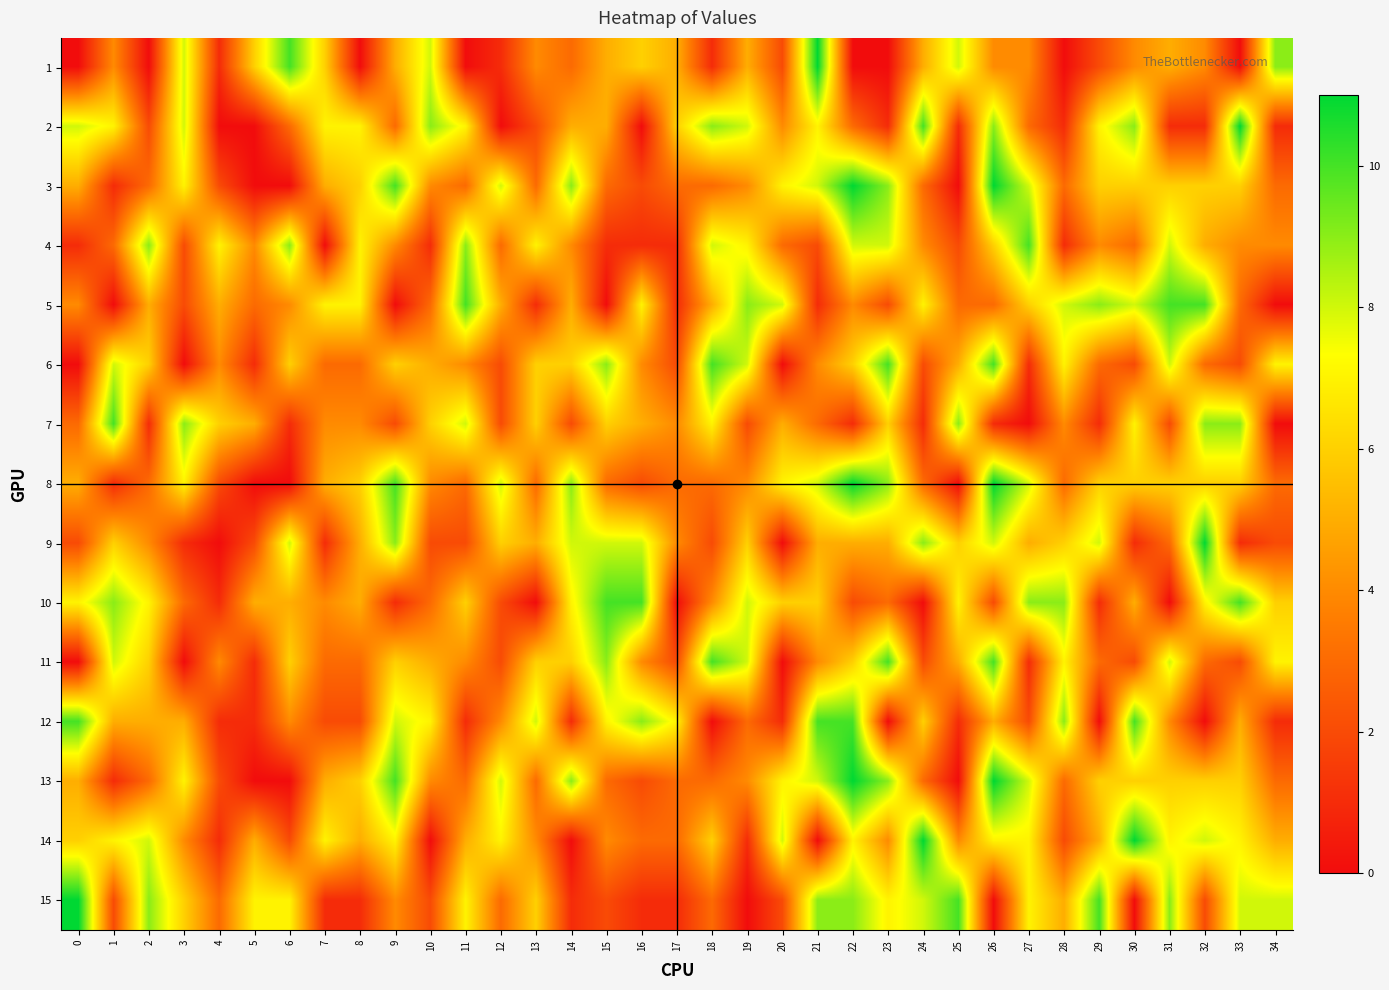

Reading right to left, extract all data points from this chart.

1: 34=9	33=0	32=4	31=5	30=4	29=2	28=0	27=4	26=4	25=8	24=5	23=0	22=0	21=11	20=2	19=5	18=1	17=5	16=6	15=5	14=3	13=4	12=1	11=0	10=8	9=5	8=0	7=6	6=10	5=6	4=1	3=8	2=0	1=4	0=0
2: 34=1	33=11	32=1	31=1	30=9	29=7	28=1	27=3	26=9	25=1	24=10	23=1	22=3	21=7	20=4	19=8	18=9	17=6	16=0	15=5	14=5	13=2	12=0	11=7	10=9	9=3	8=7	7=7	6=3	5=0	4=0	3=8	2=2	1=7	0=8
3: 34=3	33=6	32=6	31=6	30=6	29=6	28=3	27=8	26=11	25=0	24=3	23=9	22=11	21=8	20=7	19=4	18=3	17=3	16=2	15=3	14=9	13=3	12=8	11=3	10=4	9=10	8=6	7=5	6=0	5=0	4=2	3=7	2=3	1=1	0=5
4: 34=4	33=4	32=5	31=8	30=3	29=4	28=1	27=10	26=6	25=2	24=4	23=8	22=8	21=2	20=3	19=7	18=8	17=1	16=1	15=1	14=4	13=7	12=3	11=9	10=1	9=4	8=7	7=0	6=9	5=4	4=7	3=2	2=9	1=3	0=1
5: 34=0	33=3	32=10	31=10	30=8	29=9	28=8	27=6	26=3	25=3	24=7	23=2	22=4	21=1	20=8	19=9	18=5	17=1	16=7	15=0	14=5	13=1	12=5	11=10	10=3	9=0	8=7	7=7	6=4	5=3	4=5	3=2	2=5	1=0	0=4
6: 34=7	33=2	32=3	31=8	30=2	29=3	28=7	27=1	26=10	25=5	24=2	23=10	22=6	21=4	20=0	19=8	18=10	17=2	16=4	15=9	14=6	13=6	12=2	11=4	10=5	9=6	8=3	7=3	6=6	5=1	4=4	3=0	2=6	1=8	0=0
7: 34=0	33=9	32=9	31=2	30=7	29=1	28=4	27=0	26=1	25=9	24=1	23=6	22=1	21=3	20=5	19=2	18=7	17=4	16=5	15=6	14=2	13=6	12=2	11=8	10=6	9=2	8=4	7=4	6=1	5=5	4=6	3=9	2=1	1=10	0=3
8: 34=3	33=6	32=6	31=6	30=6	29=6	28=3	27=8	26=11	25=0	24=3	23=9	22=11	21=8	20=7	19=4	18=3	17=3	16=2	15=3	14=9	13=3	12=8	11=3	10=4	9=10	8=6	7=5	6=0	5=0	4=2	3=7	2=3	1=1	0=5
9: 34=2	33=1	32=11	31=3	30=1	29=8	28=6	27=5	26=8	25=6	24=9	23=5	22=5	21=5	20=0	19=6	18=2	17=4	16=8	15=8	14=8	13=5	12=6	11=2	10=2	9=9	8=5	7=1	6=8	5=2	4=0	3=1	2=4	1=6	0=2
10: 34=6	33=10	32=7	31=0	30=5	29=1	28=9	27=9	26=2	25=7	24=0	23=3	22=2	21=6	20=6	19=8	18=4	17=0	16=10	15=10	14=7	13=0	12=2	11=6	10=3	9=1	8=5	7=4	6=5	5=5	4=1	3=3	2=7	1=9	0=7
11: 34=7	33=2	32=3	31=8	30=2	29=3	28=7	27=1	26=10	25=5	24=2	23=10	22=6	21=4	20=0	19=8	18=10	17=2	16=4	15=9	14=6	13=6	12=2	11=4	10=5	9=6	8=3	7=3	6=6	5=1	4=4	3=0	2=6	1=8	0=0
12: 34=1	33=5	32=0	31=4	30=10	29=0	28=9	27=2	26=5	25=1	24=6	23=0	22=10	21=10	20=1	19=3	18=0	17=7	16=9	15=7	14=1	13=8	12=4	11=1	10=7	9=8	8=2	7=2	6=4	5=1	4=1	3=5	2=5	1=5	0=10
13: 34=3	33=6	32=6	31=6	30=6	29=6	28=3	27=8	26=11	25=0	24=3	23=9	22=11	21=8	20=7	19=4	18=3	17=3	16=2	15=3	14=9	13=3	12=8	11=3	10=4	9=10	8=6	7=5	6=0	5=0	4=2	3=7	2=3	1=1	0=5
14: 34=5	33=7	32=8	31=7	30=11	29=5	28=2	27=7	26=7	25=4	24=11	23=4	22=7	21=0	20=8	19=1	18=6	17=3	16=3	15=4	14=0	13=4	12=7	11=5	10=0	9=7	8=5	7=7	6=2	5=5	4=1	3=4	2=8	1=7	0=6
15: 34=8	33=8	32=2	31=9	30=0	29=10	28=5	27=7	26=0	25=10	24=8	23=7	22=9	21=9	20=2	19=0	18=3	17=1	16=1	15=2	14=1	13=6	12=3	11=7	10=2	9=4	8=1	7=1	6=7	5=7	4=3	3=6	2=9	1=2	0=11